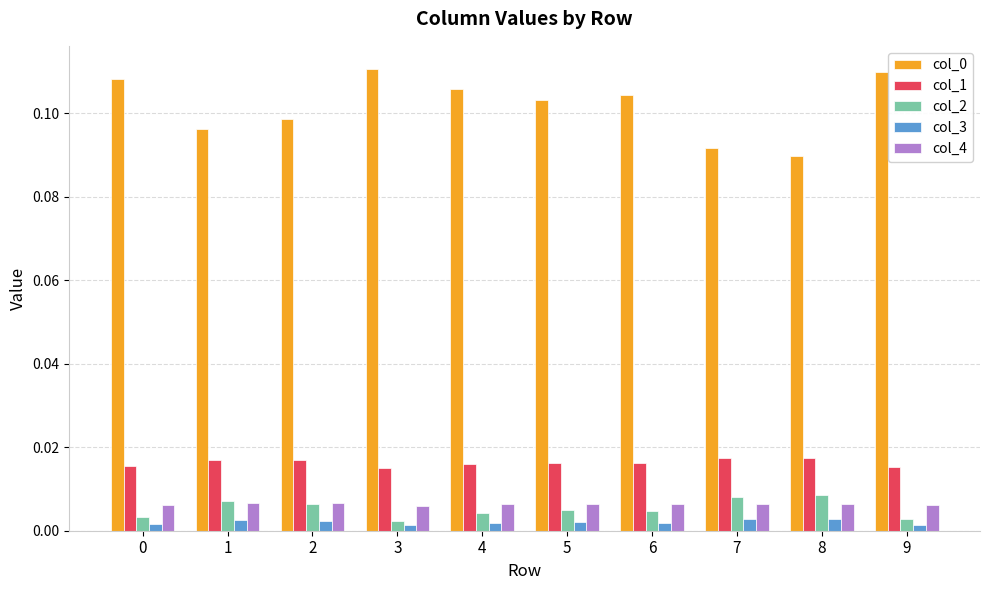

Is the value of col_0 at 6 greater than the value of col_3 at 7?

Yes